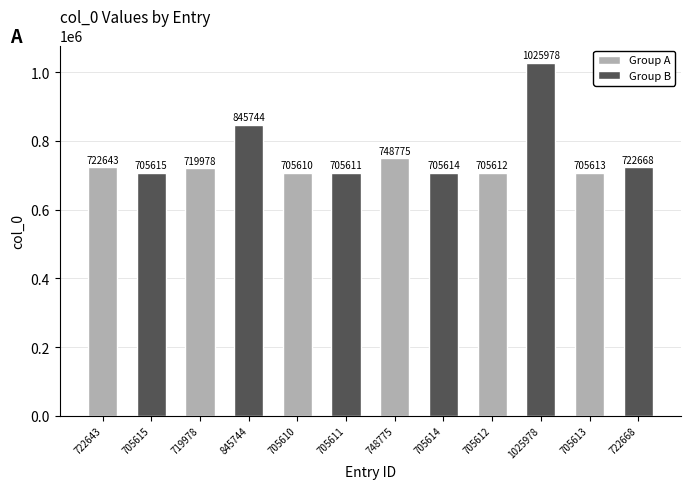

What is the difference between the highest and lowest values at 722643?

17028